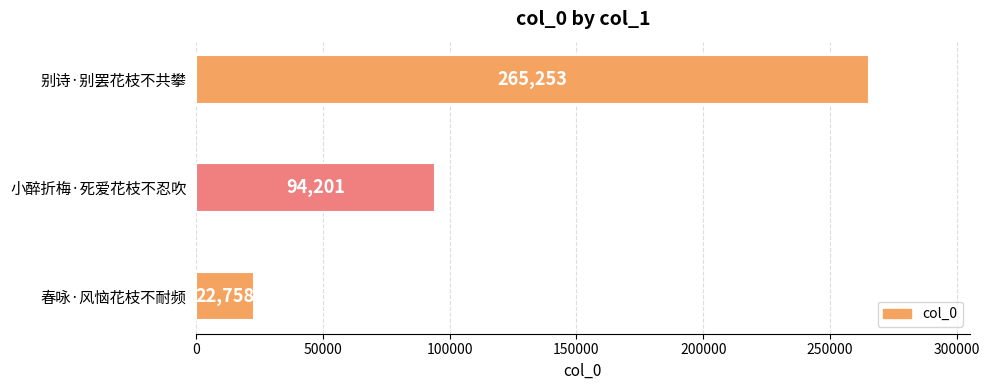

Which label corresponds to the largest value in the chart?

别诗·别罢花枝不共攀